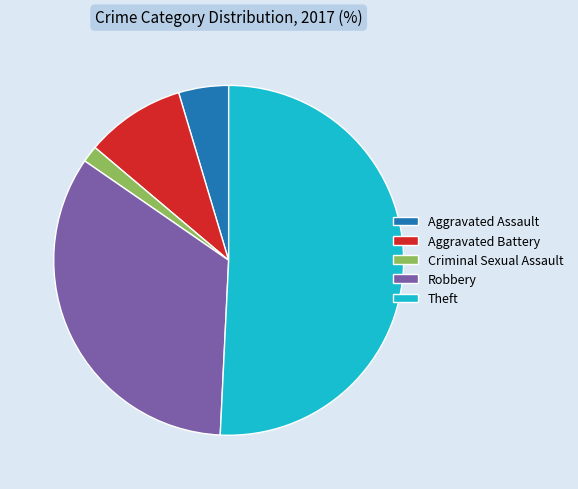

Which slice is the largest?

Theft